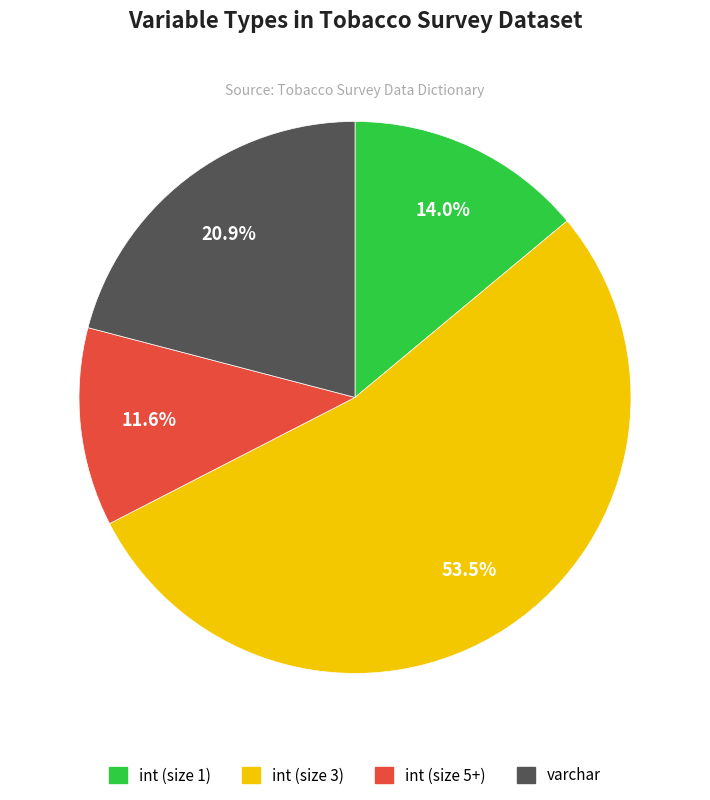

Does any single category account for the majority?

Yes